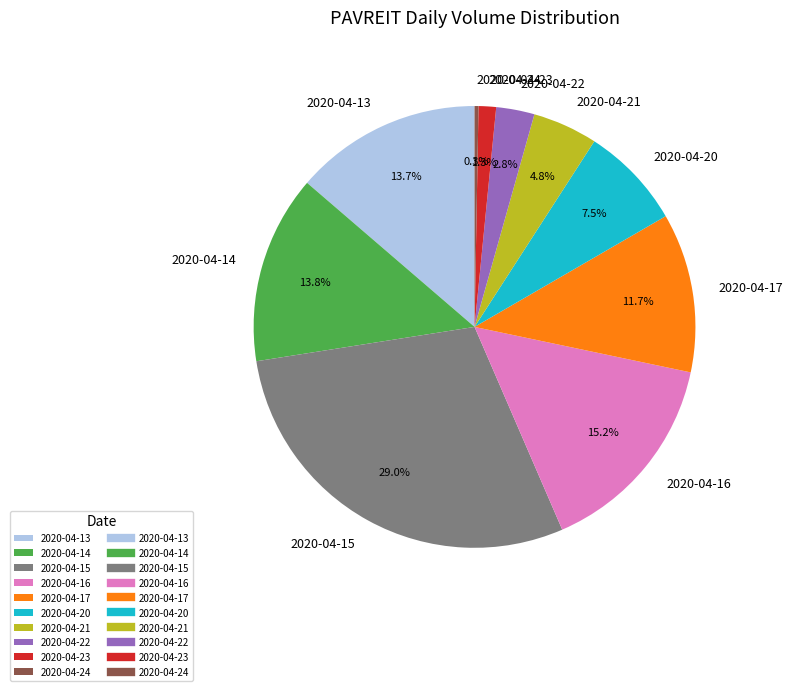

To the nearest percent, what is the combined percentage of 2020-04-13 and 2020-04-14?

27%